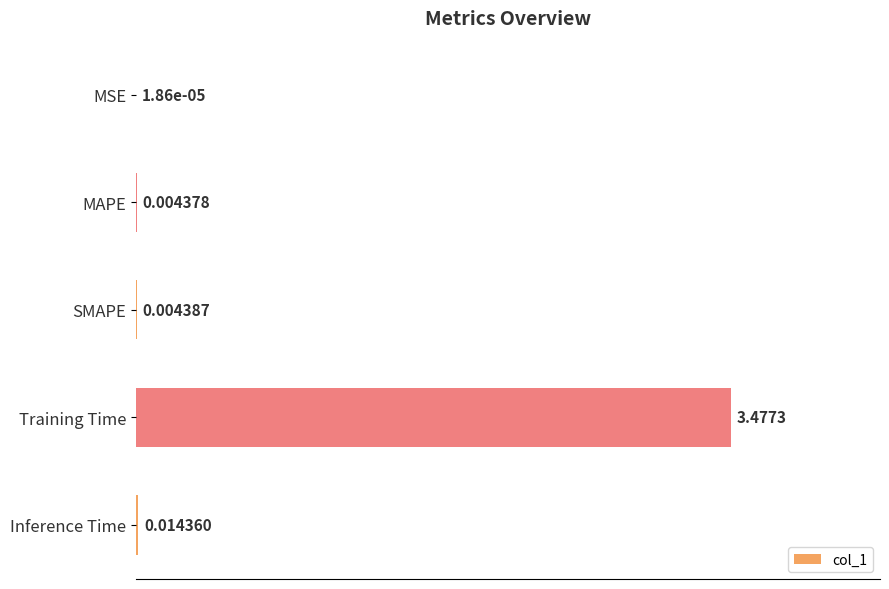

Where is the data nearest to the value 1?

Inference Time